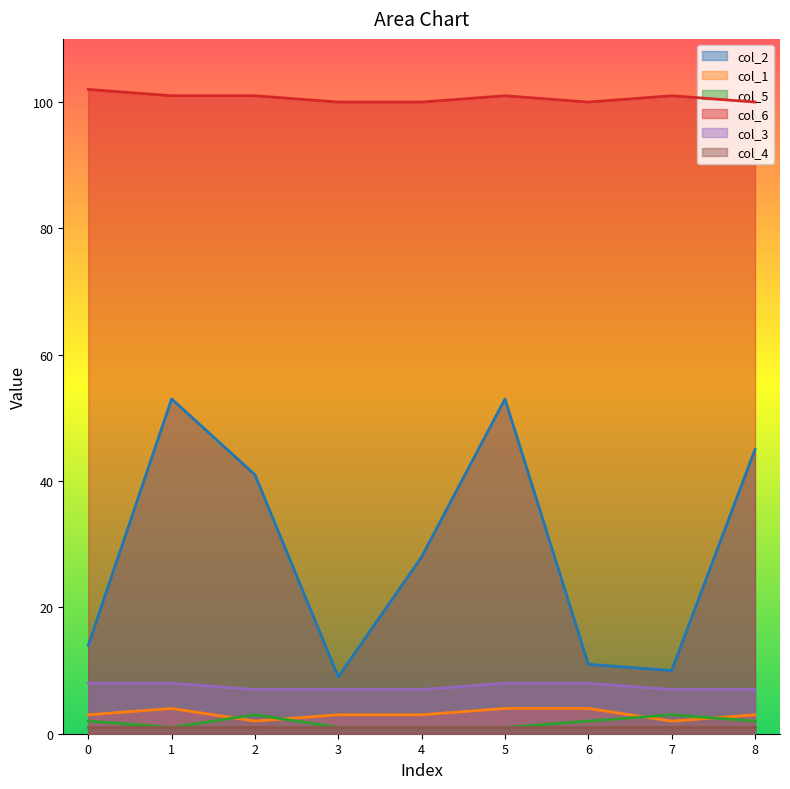

What is the difference between the maximum and second lowest values in the col_2 series?

43